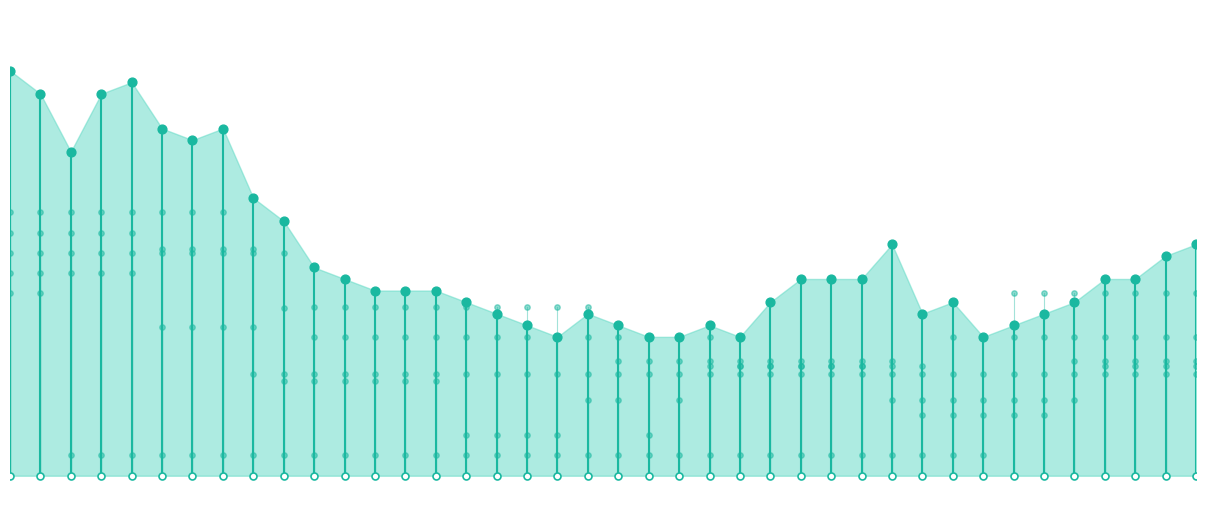

Is the value of GR_pc at 16 greater than the value of FR_pc at 2020-06-29?

No